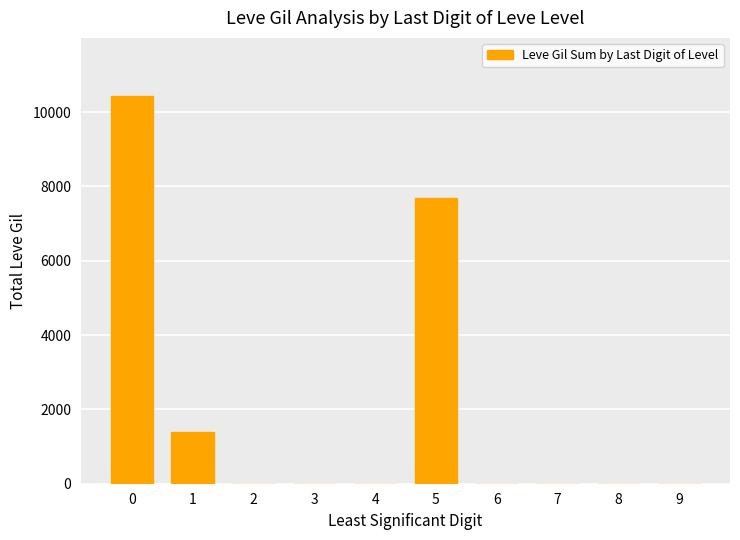

How many values are between 0 and 1395?

8